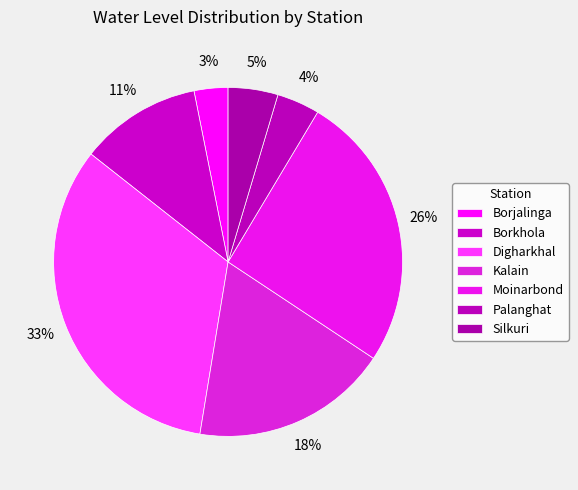

Is there any slice that represents more than half of the pie?

No